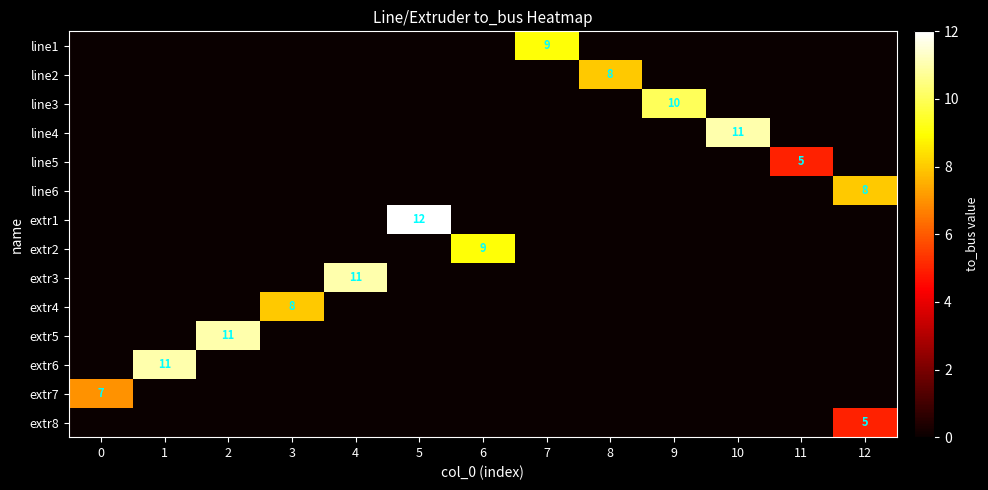

Between 12 and 1, which is larger?

12